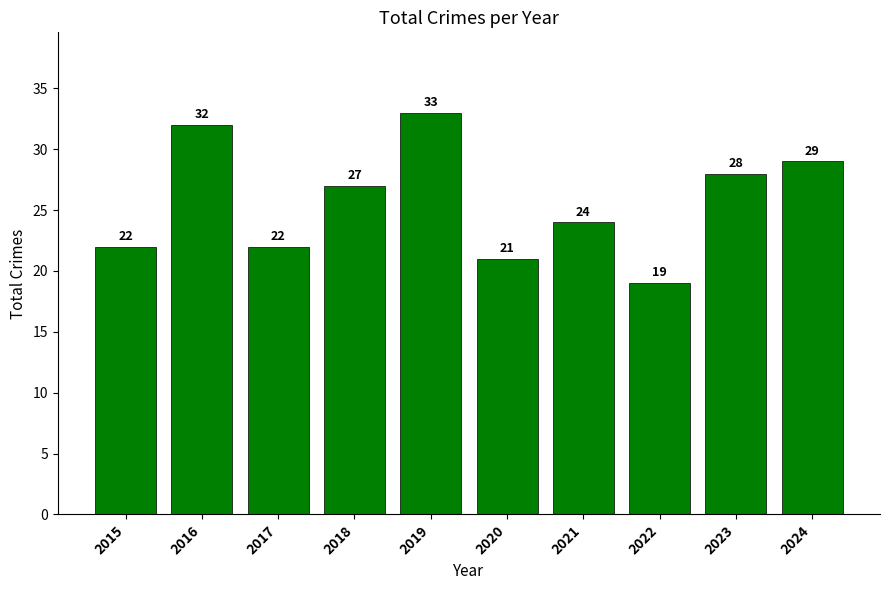

What is the sum of all values?

257